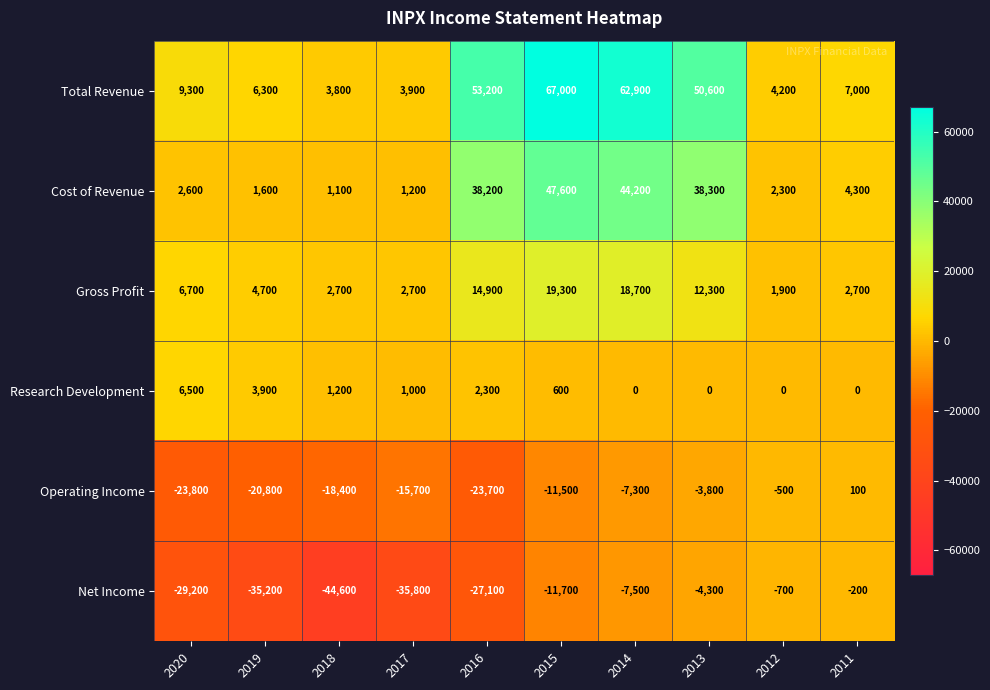

What is the maximum value for Gross Profit?

19300